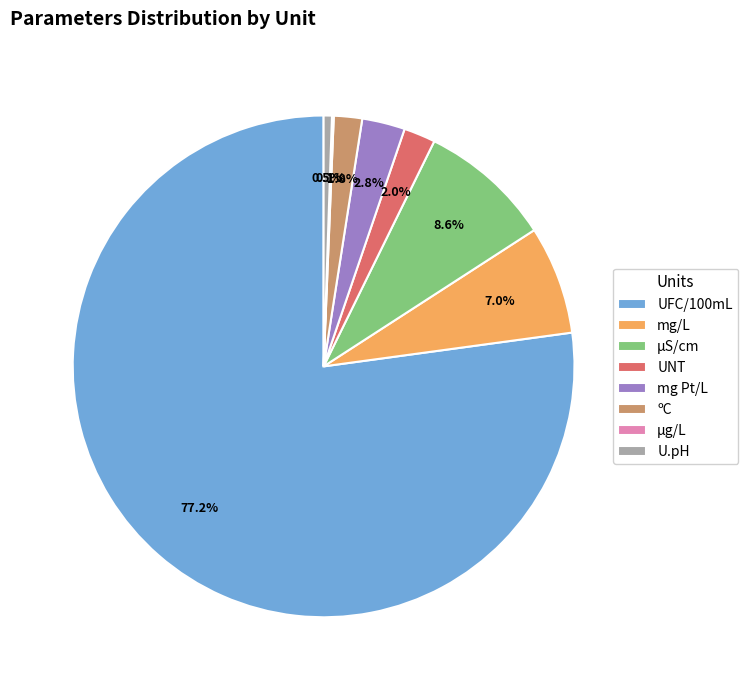

What percentage is the mg Pt/L slice, to the nearest percent?

3%